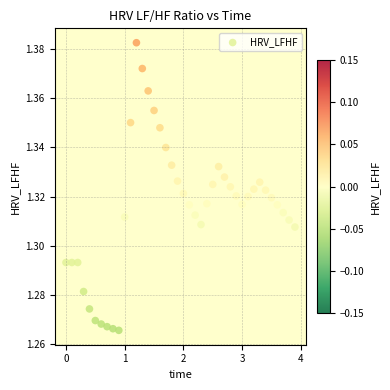

What is the range of X values (max minus min)?

3.9